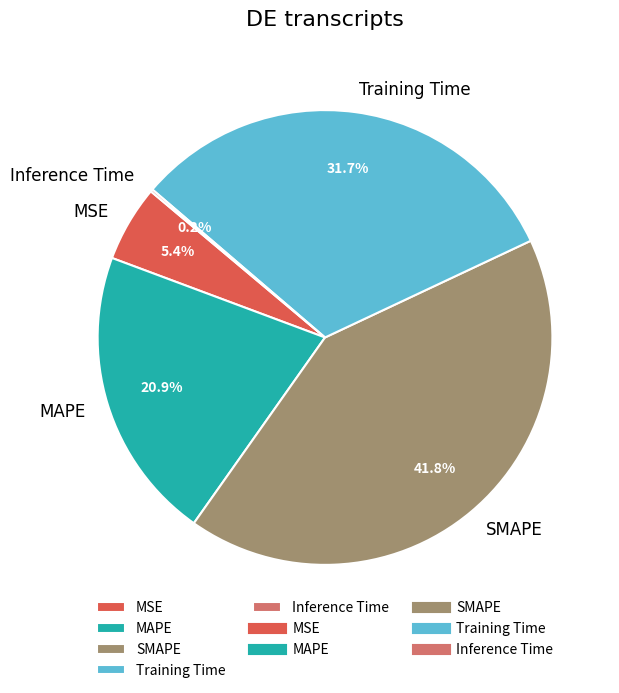

Is there a majority slice in this chart?

No